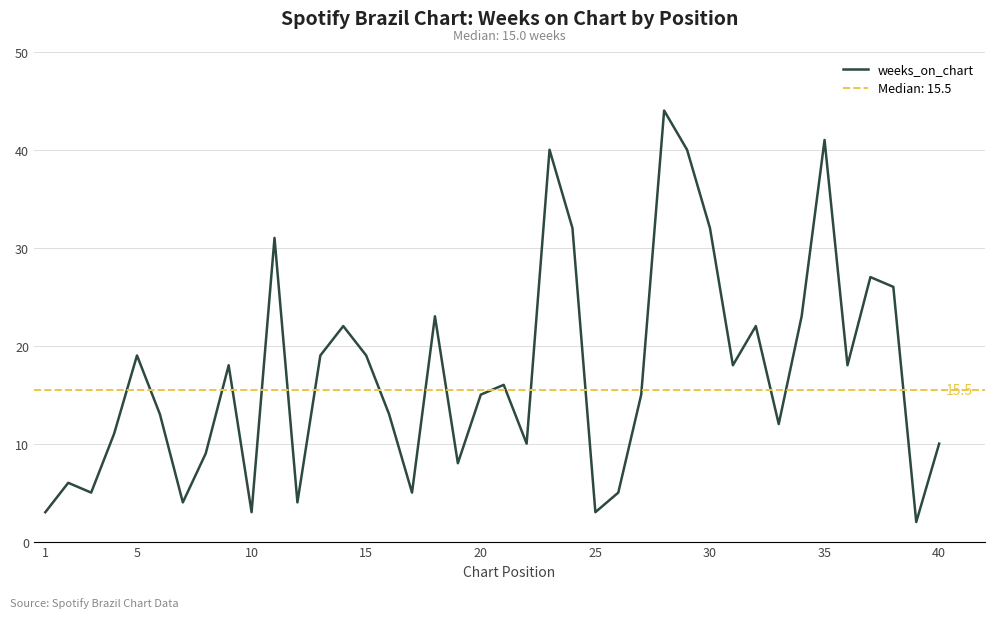

How many series are shown in this chart?

1